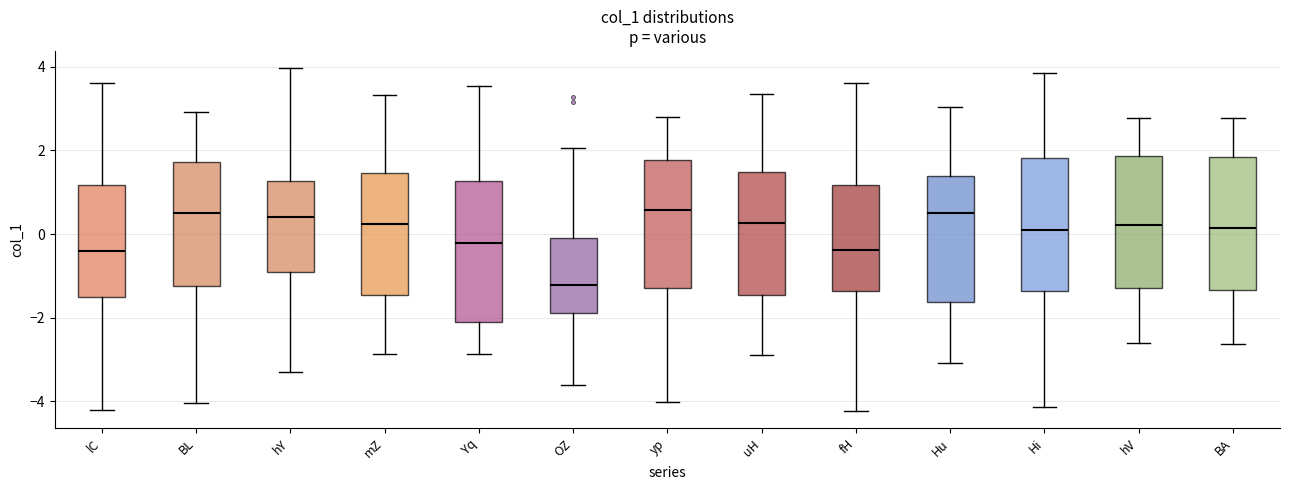

Reading left to right, transcribe this box plot: for each box, give where its median line is, the range the box spans, and where its two whiskers end, as read against the y-axis. The values are not printed on the chart, so give them approximately, as read against the axis.

lC: median -0.4, box -1.6 to 1.2, whiskers -4.2 to 3.6
BL: median 0.4, box -1.2 to 1.8, whiskers -4.0 to 3.0
hY: median 0.4, box -0.8 to 1.2, whiskers -3.4 to 4.0
mZ: median 0.2, box -1.4 to 1.4, whiskers -2.8 to 3.4
Yq: median -0.2, box -2.2 to 1.2, whiskers -2.8 to 3.6
OZ: median -1.2, box -1.8 to 0.0, whiskers -3.6 to 2.0
yp: median 0.6, box -1.2 to 1.8, whiskers -4.0 to 2.8
uH: median 0.2, box -1.4 to 1.4, whiskers -2.8 to 3.4
fH: median -0.4, box -1.4 to 1.2, whiskers -4.2 to 3.6
Hu: median 0.4, box -1.6 to 1.4, whiskers -3.0 to 3.0
Hi: median 0.2, box -1.4 to 1.8, whiskers -4.2 to 3.8
hV: median 0.2, box -1.2 to 1.8, whiskers -2.6 to 2.8
BA: median 0.2, box -1.4 to 1.8, whiskers -2.6 to 2.8